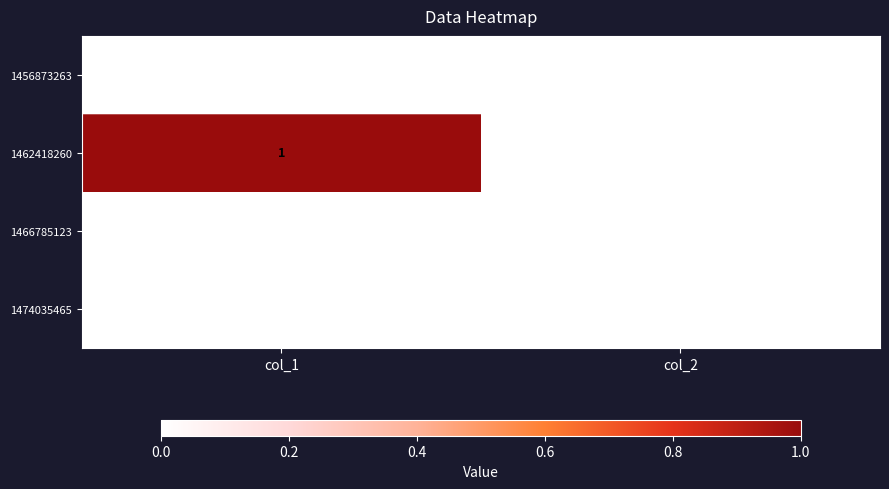

Count the number of categories in the chart.

2